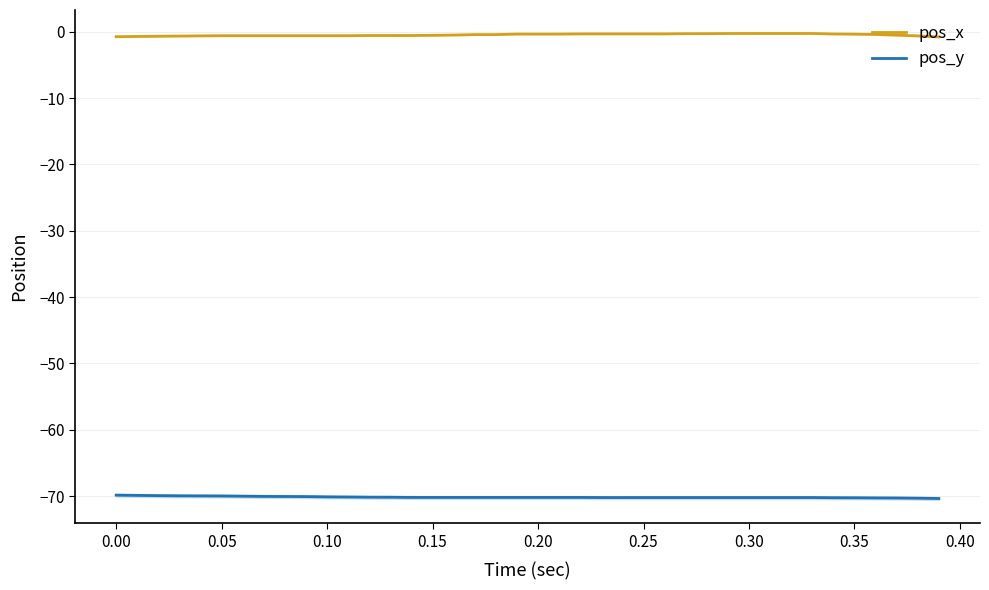

True or false: pos_y and pos_x intersect in this chart.

False